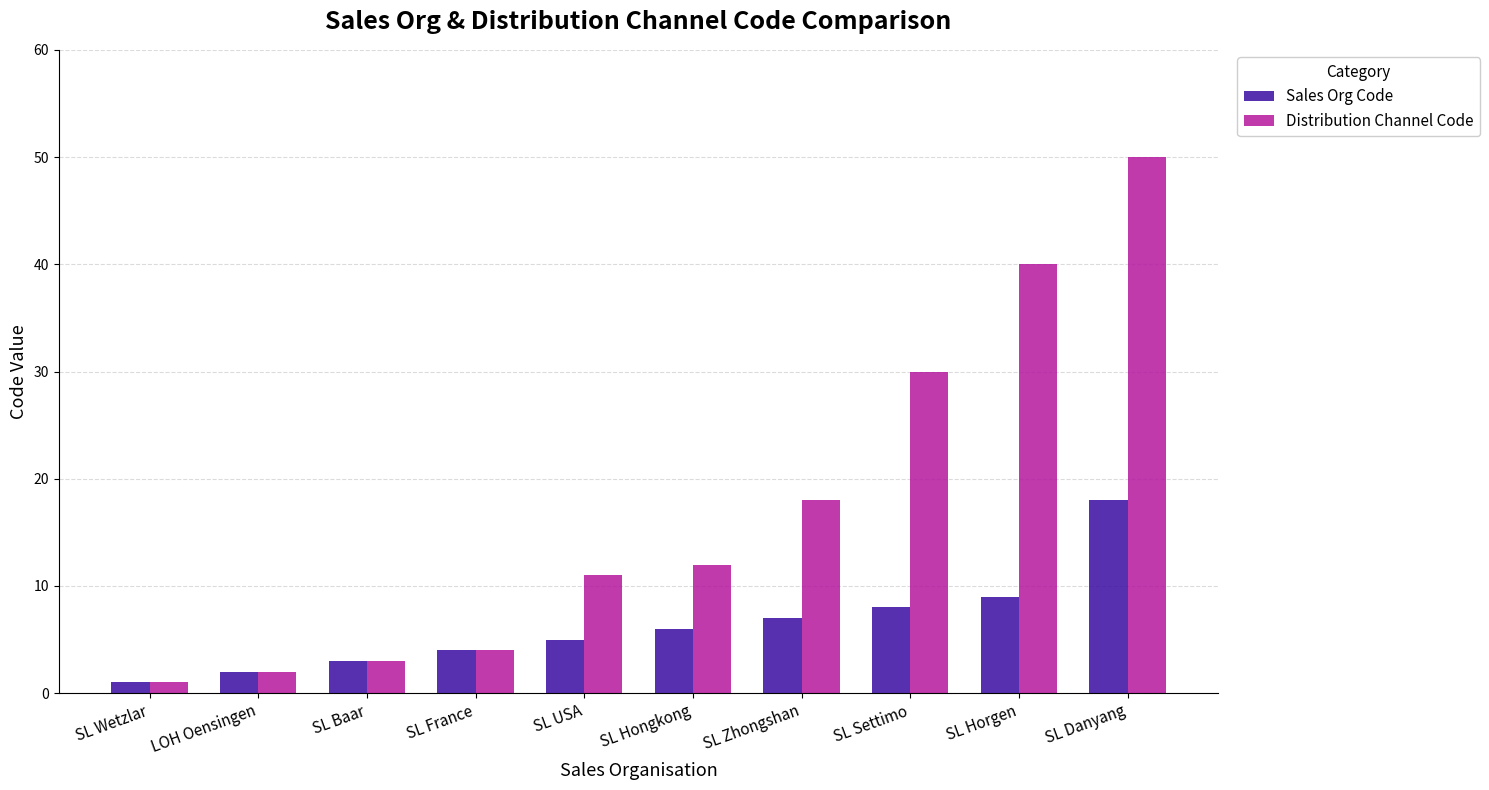

At which category does the chart reach its peak across all series?

SL Danyang